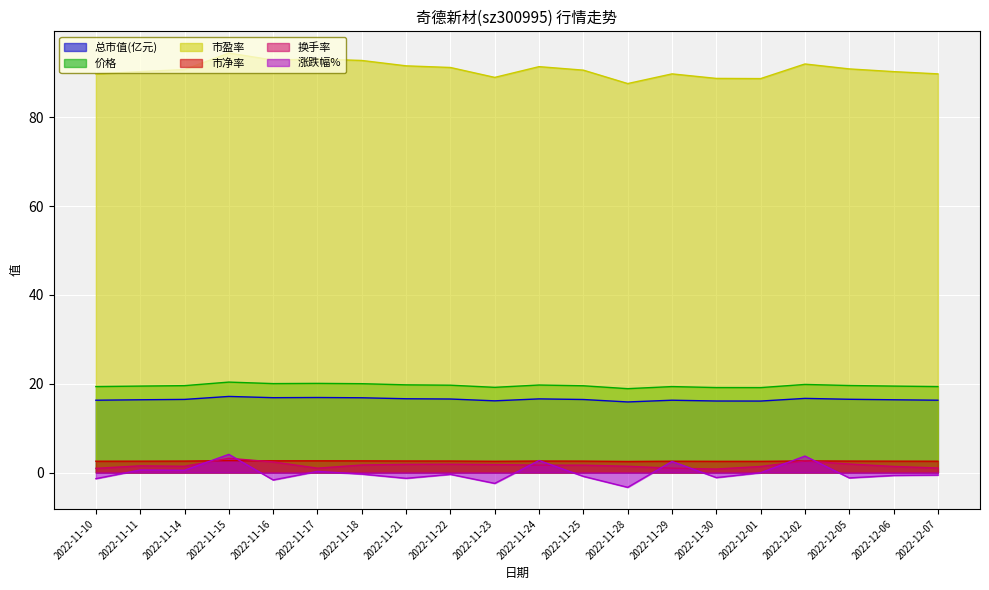

What is the value of the 总市值(亿元) point at the 16th from the left?

16.1